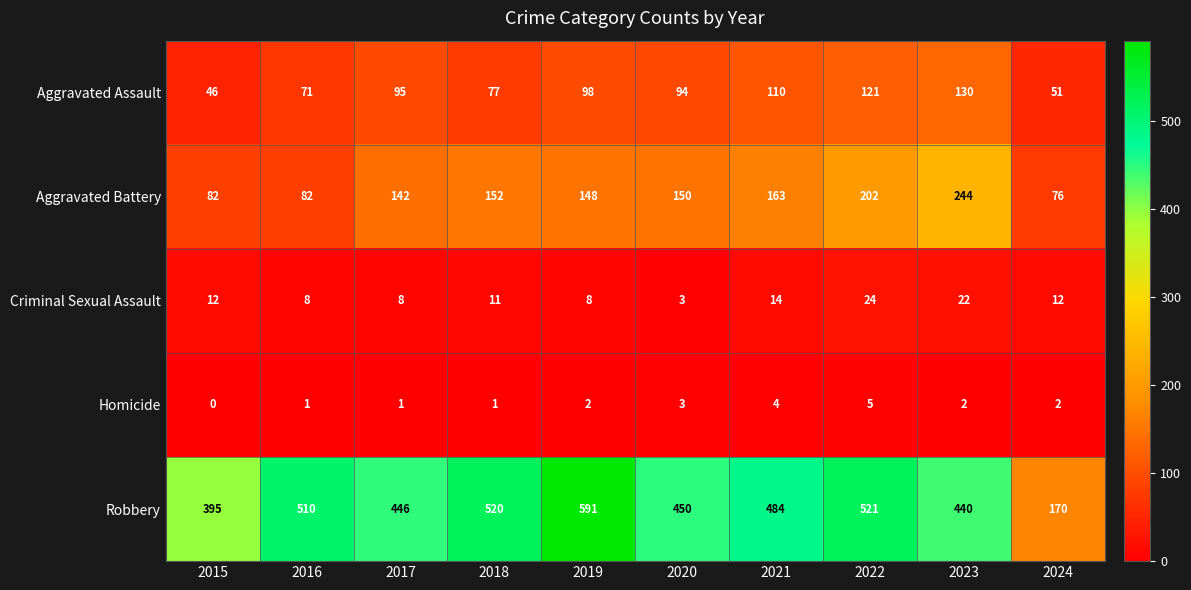

At which category does the chart reach its peak across all series?

2019